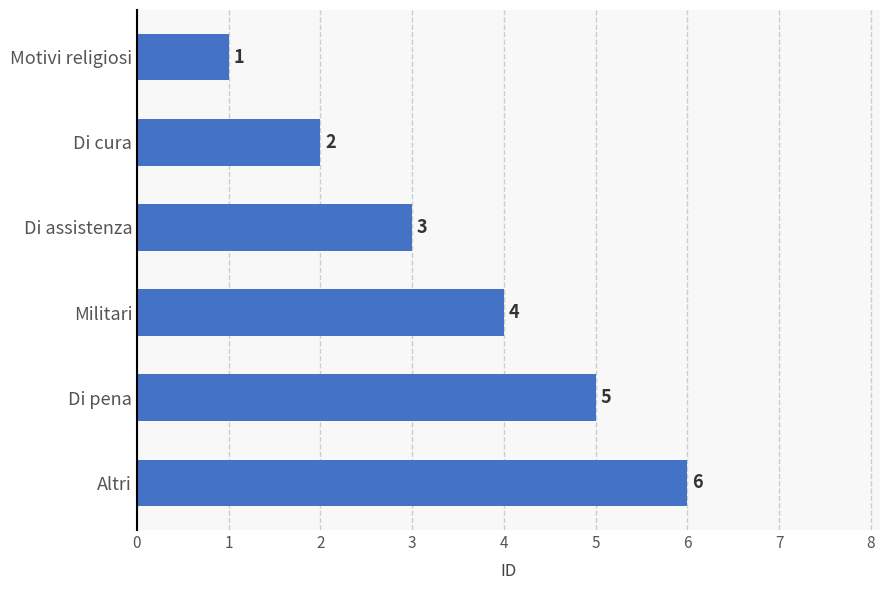

How many distinct data groups are displayed?

1